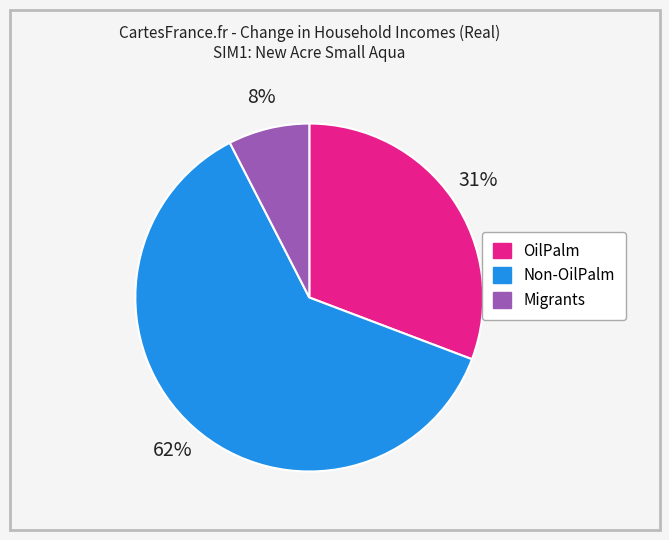

How many segments does this pie chart have?

3